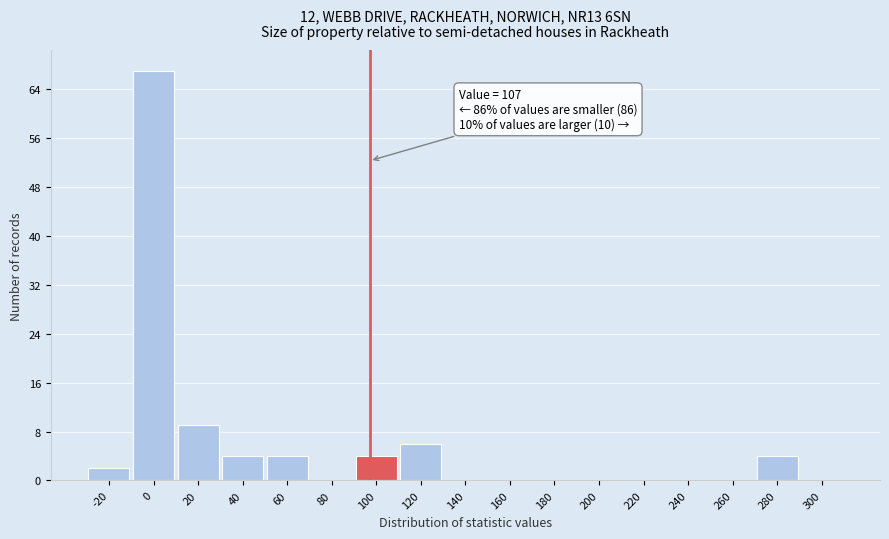

Reading left to right, extract all data points from this chart.

-20=2	0=67	20=9	40=4	60=4	80=0	100=4	120=6	140=0	160=0	180=0	200=0	220=0	240=0	260=0	280=4	300=0